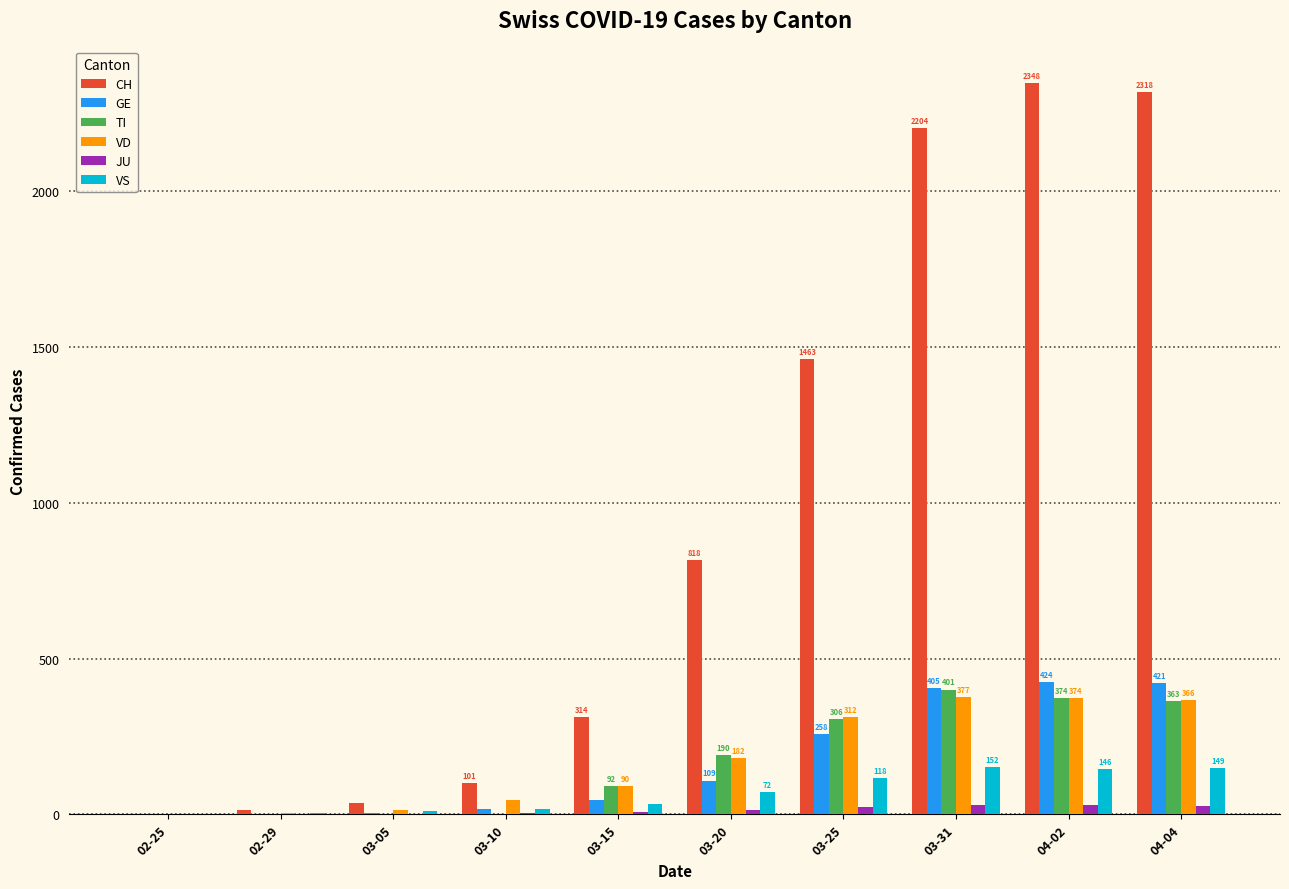

Which series changed the most between 03-15 and 04-02?

CH